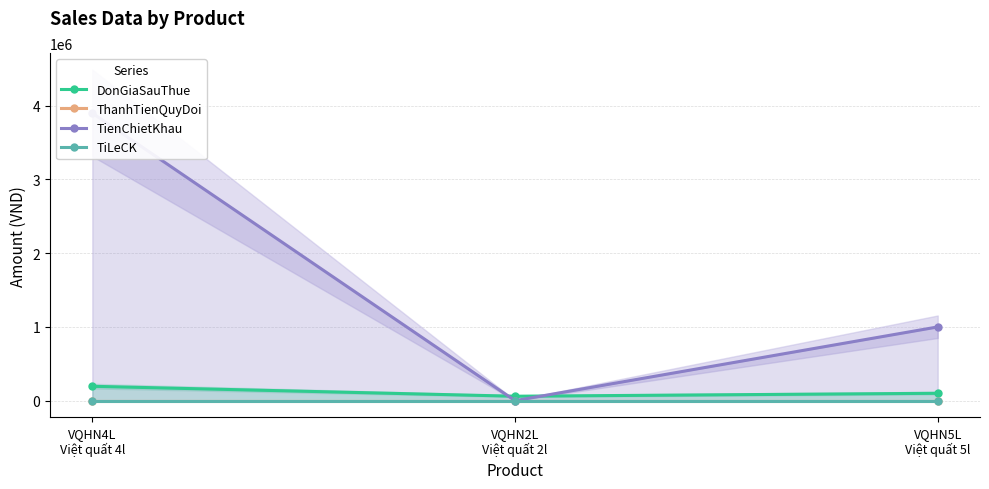

Reading left to right, list all the values displayed in this chart.

DonGiaSauThue: 195000	60000	100000
ThanhTienQuyDoi: 0	0	0
TienChietKhau: 3900000	0	1000000
TiLeCK: 0	0	0